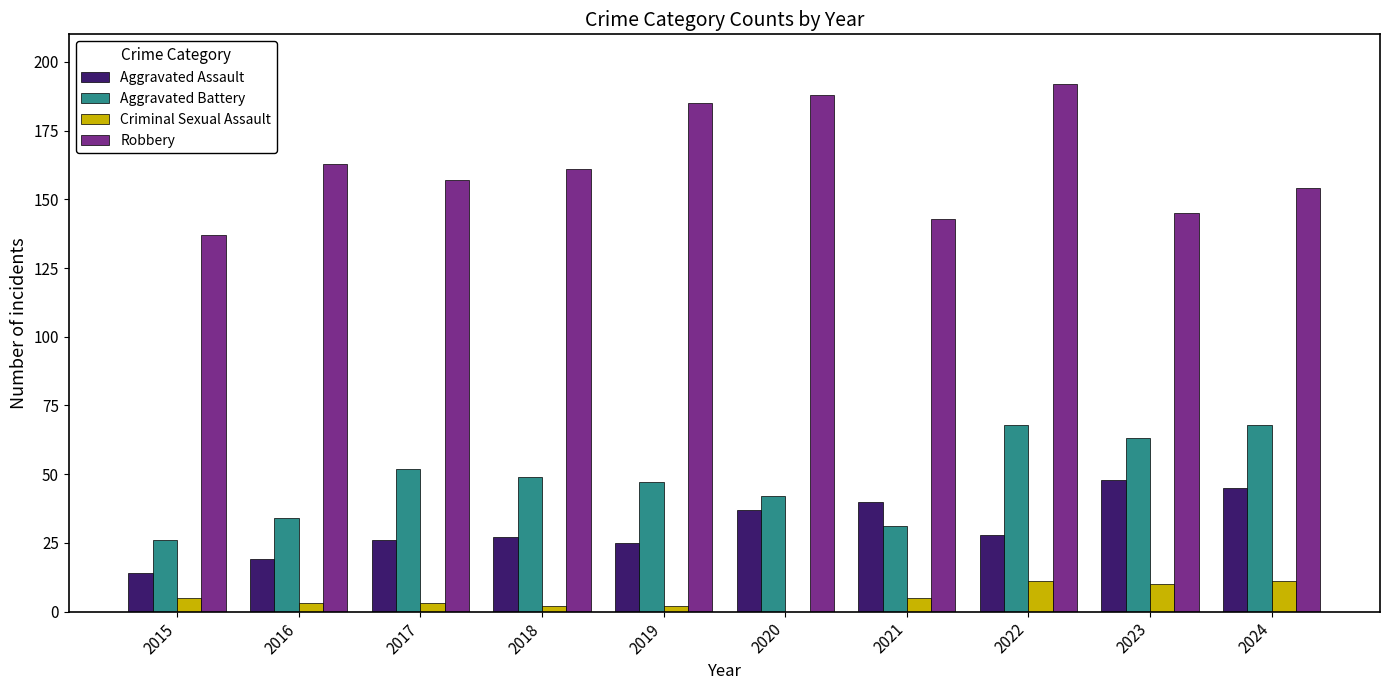

How many series are shown in this chart?

4